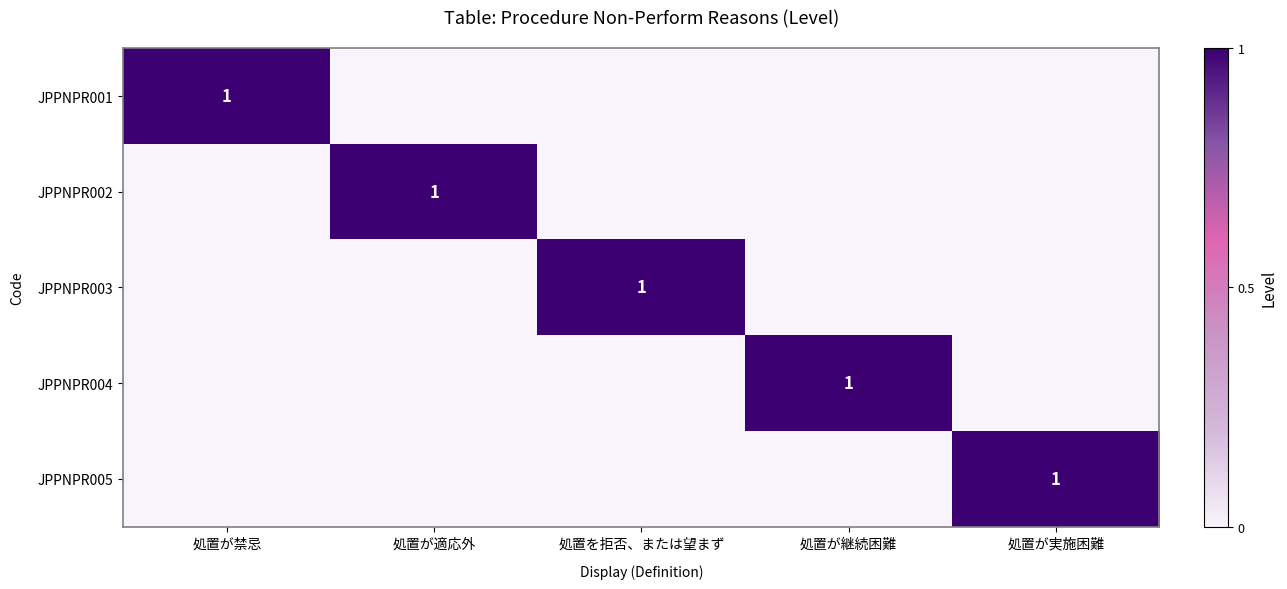

The value of JPPNPR002 at 処置が適応外 is 1. True or false?

True